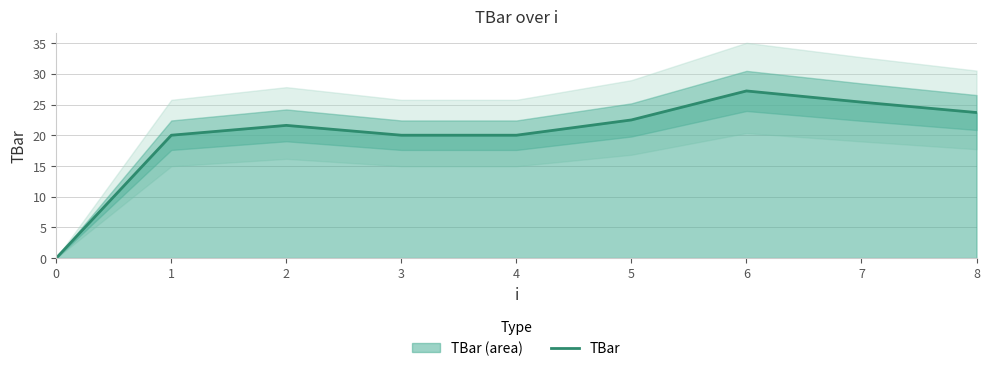

How many values are below 21?

4